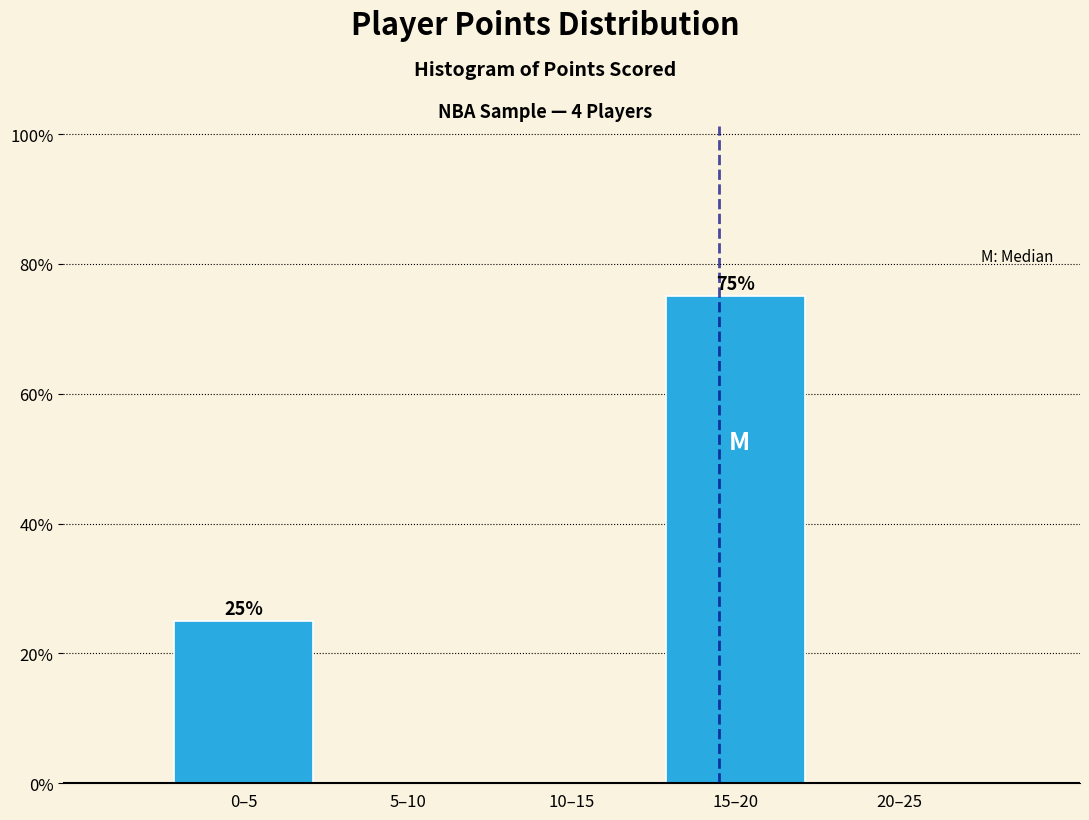

Reading left to right, transcribe all the data shown in this chart.

0–5=25	5–10=0	10–15=0	15–20=75	20–25=0